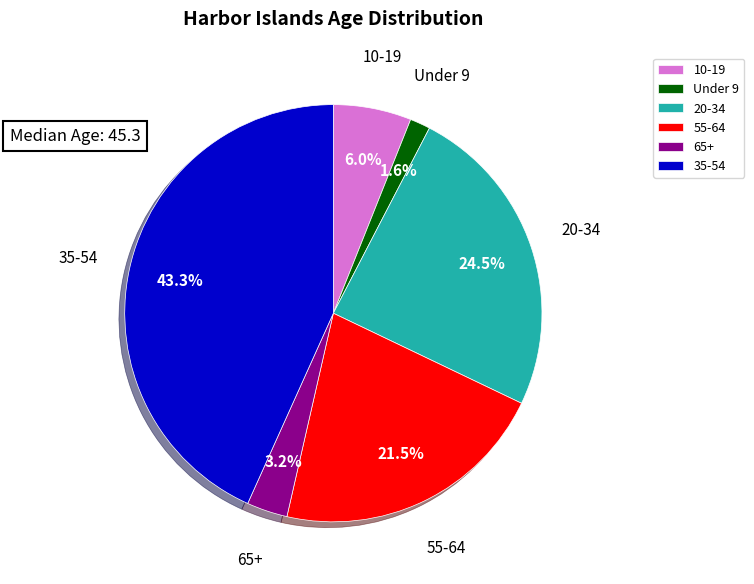

To the nearest percent, what is the average slice percentage?

17%